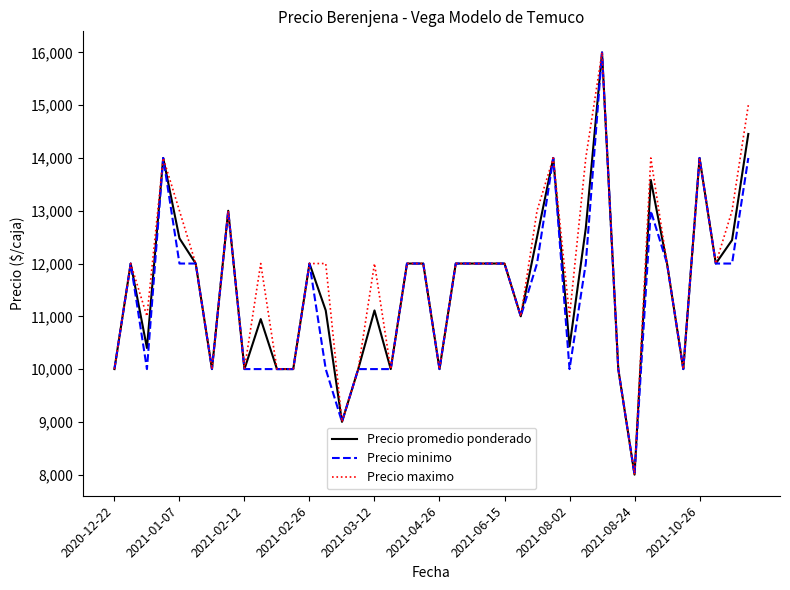

What is the smallest value displayed?

8000